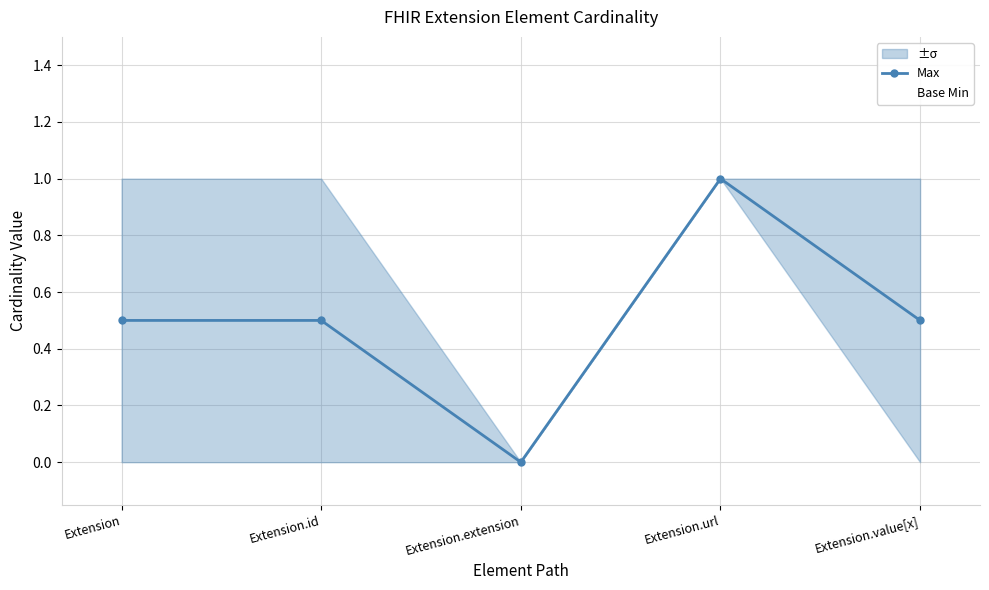

What is the label of the 5th point from the right?

Extension